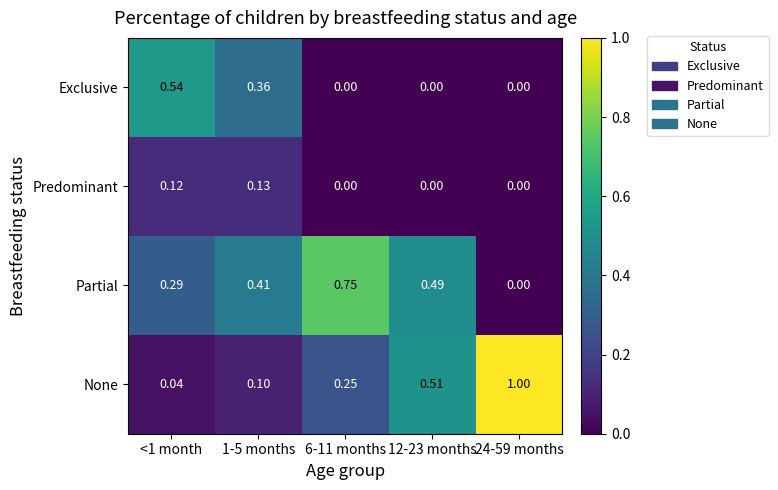

What is the total value across all series at <1 month?

1.0